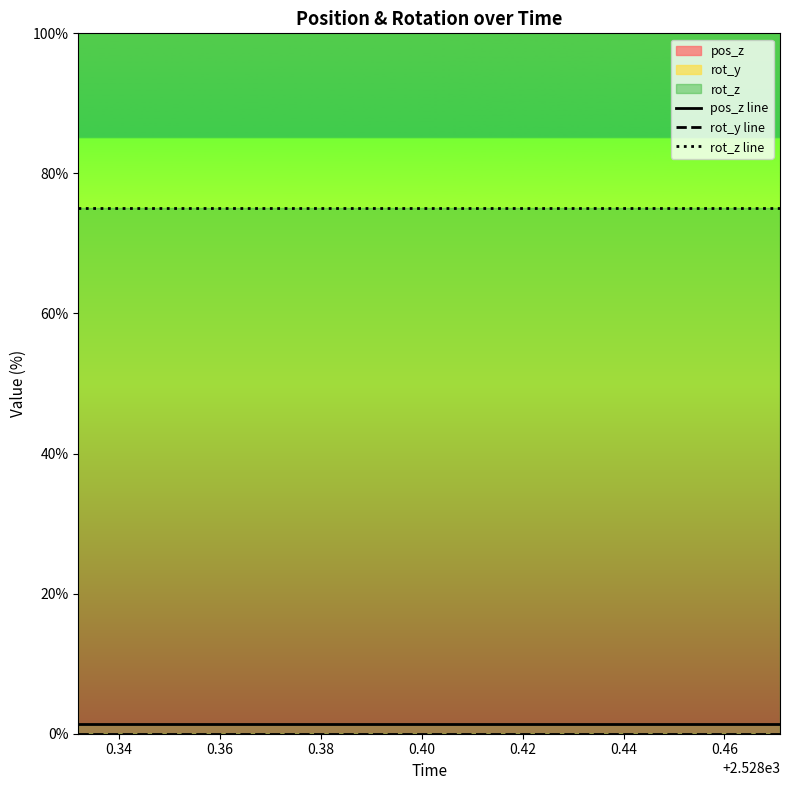

How many lines are shown in the chart?

3